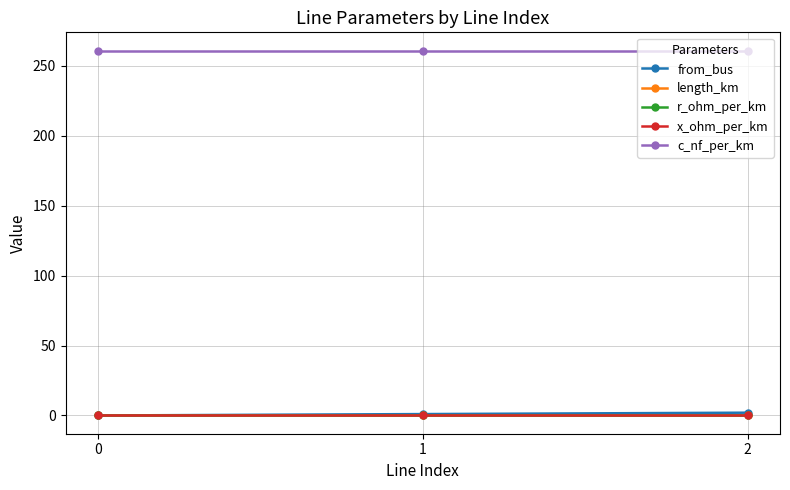

Is it true that x_ohm_per_km equals 0.1 at 1?

True